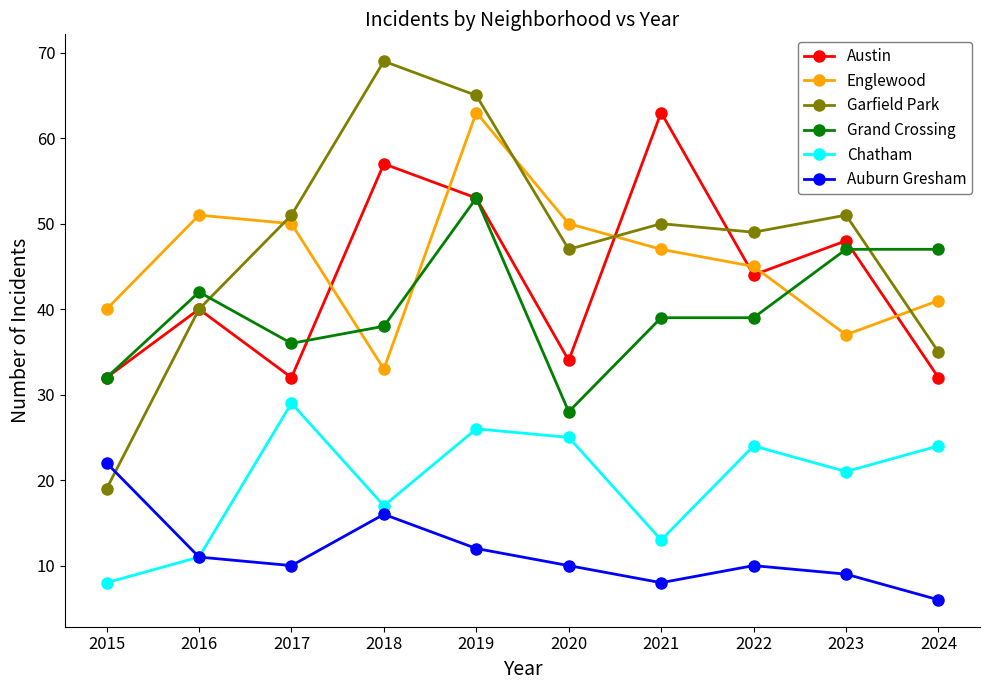

How many lines are shown in the chart?

6